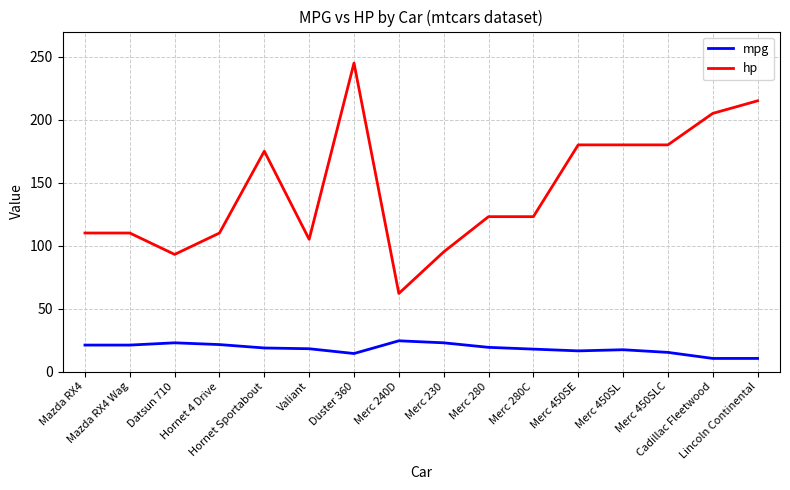

Where does the hp series first go above 123?

Hornet Sportabout